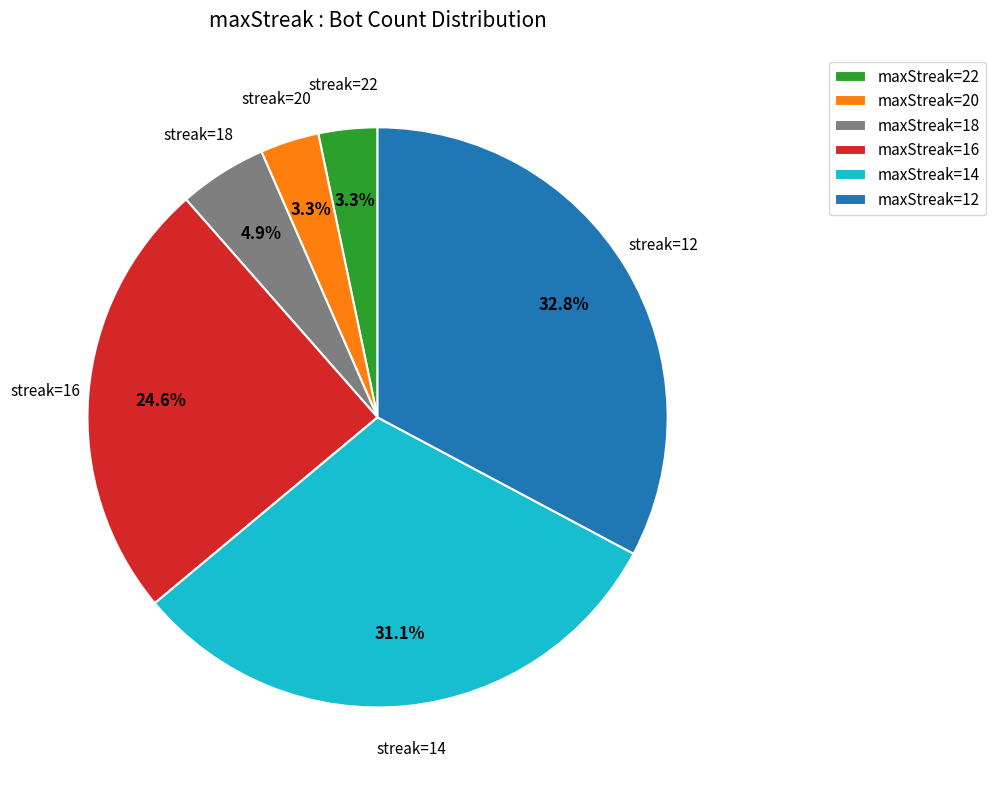

How much of the chart is everything except maxStreak=16?

75.4%